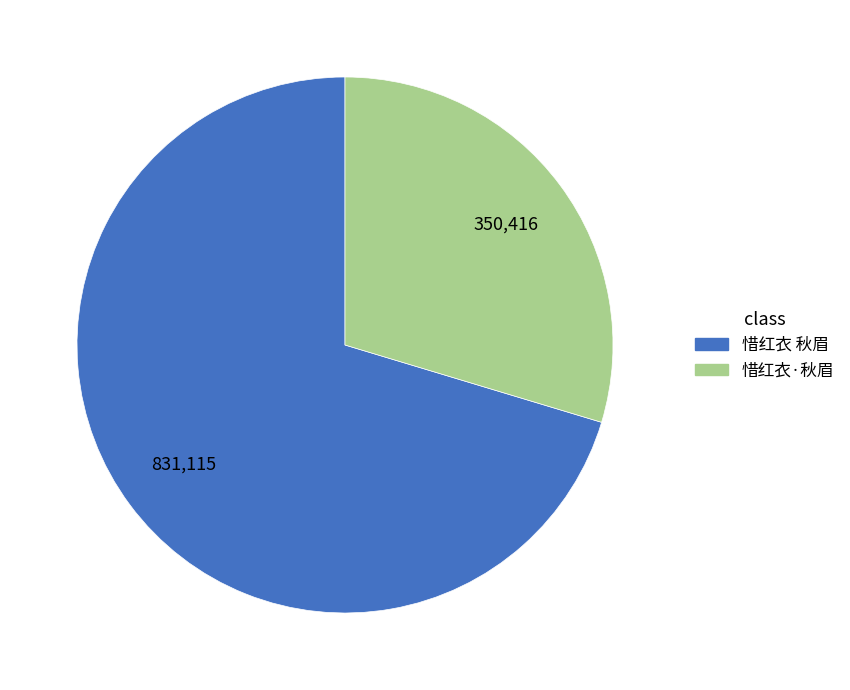

Count the number of slices in the pie.

2